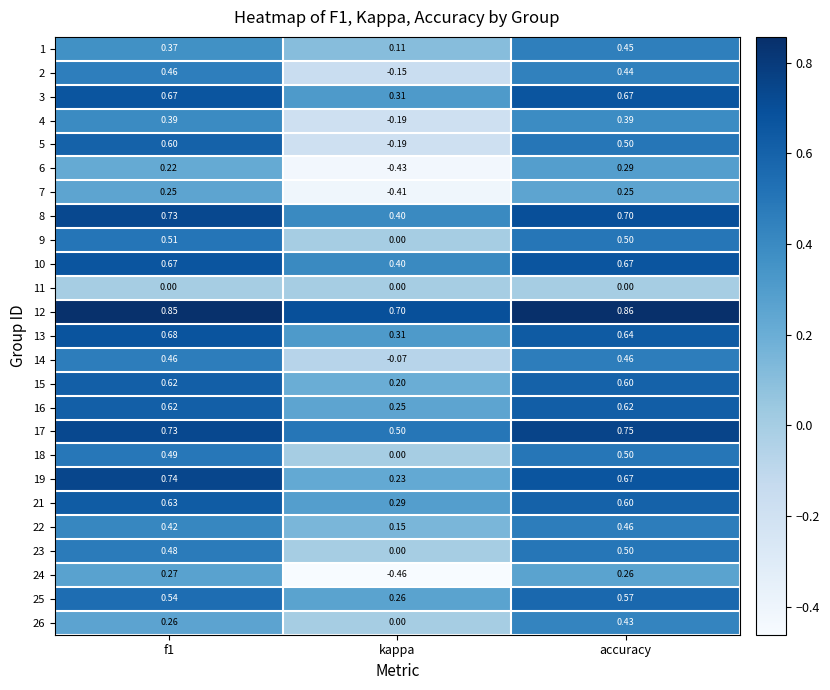

At how many categories does at least one series exceed 0?

3